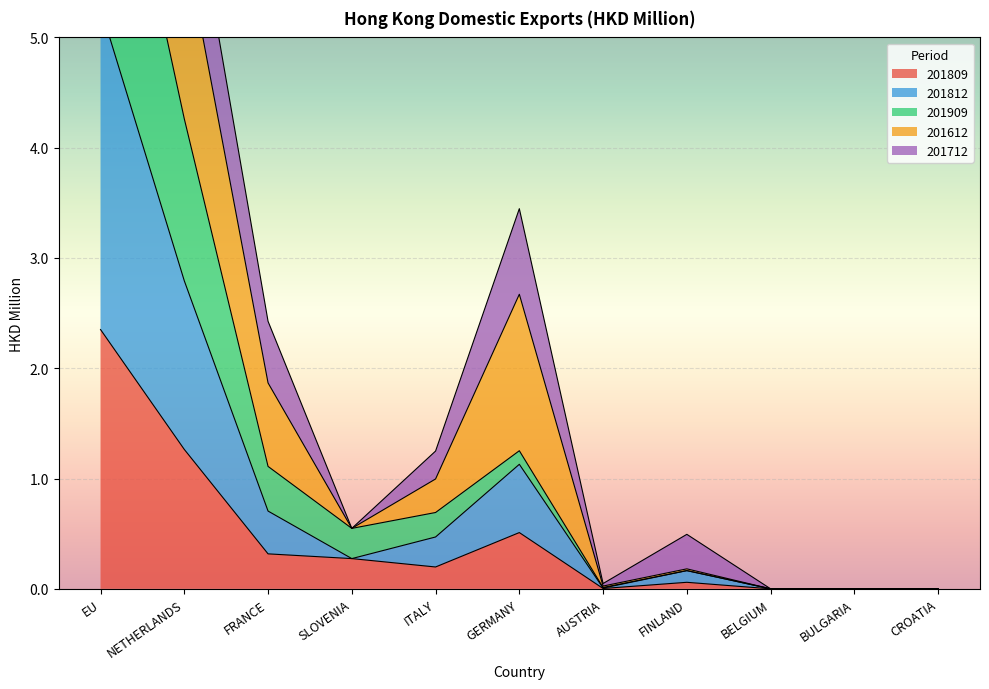

Which series has the largest total across all categories?

201612